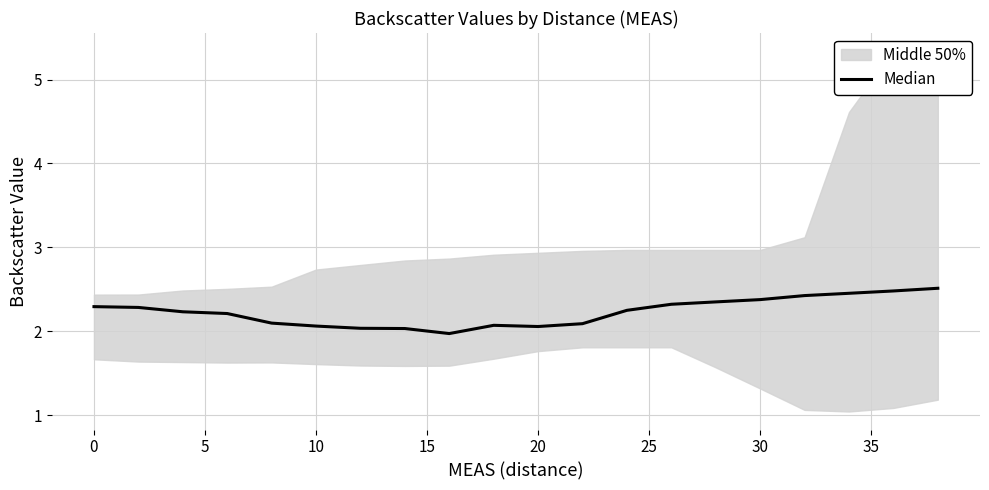

Reading left to right, extract all data points from this chart.

2.3	2.3	2.2	2.2	2.1	2.1	2.0	2.0	2.0	2.1	2.1	2.1	2.3	2.3	2.4	2.4	2.4	2.5	2.5	2.5